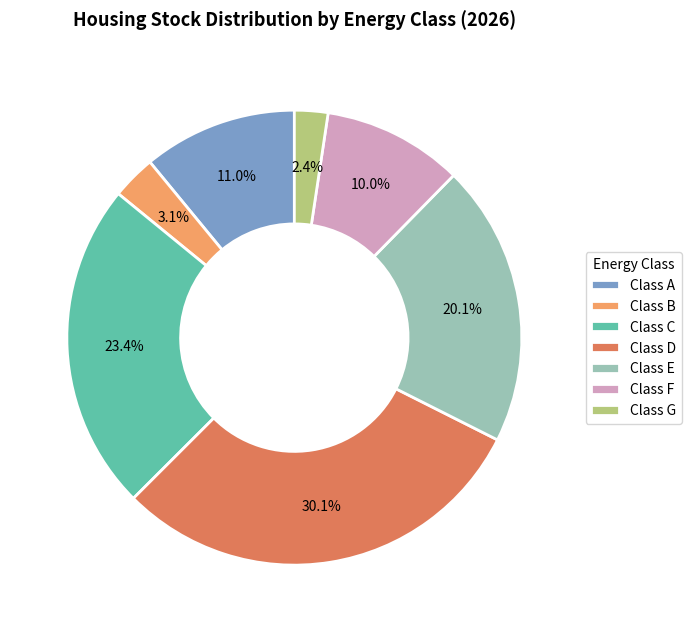

What portion of the pie excludes Class A?

89.0%